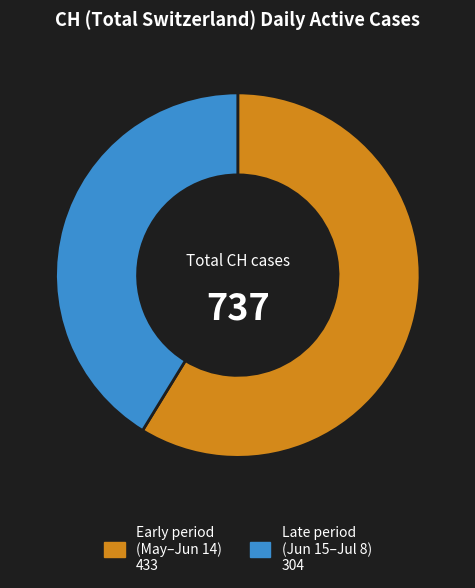

Is there any slice that represents more than half of the pie?

Yes